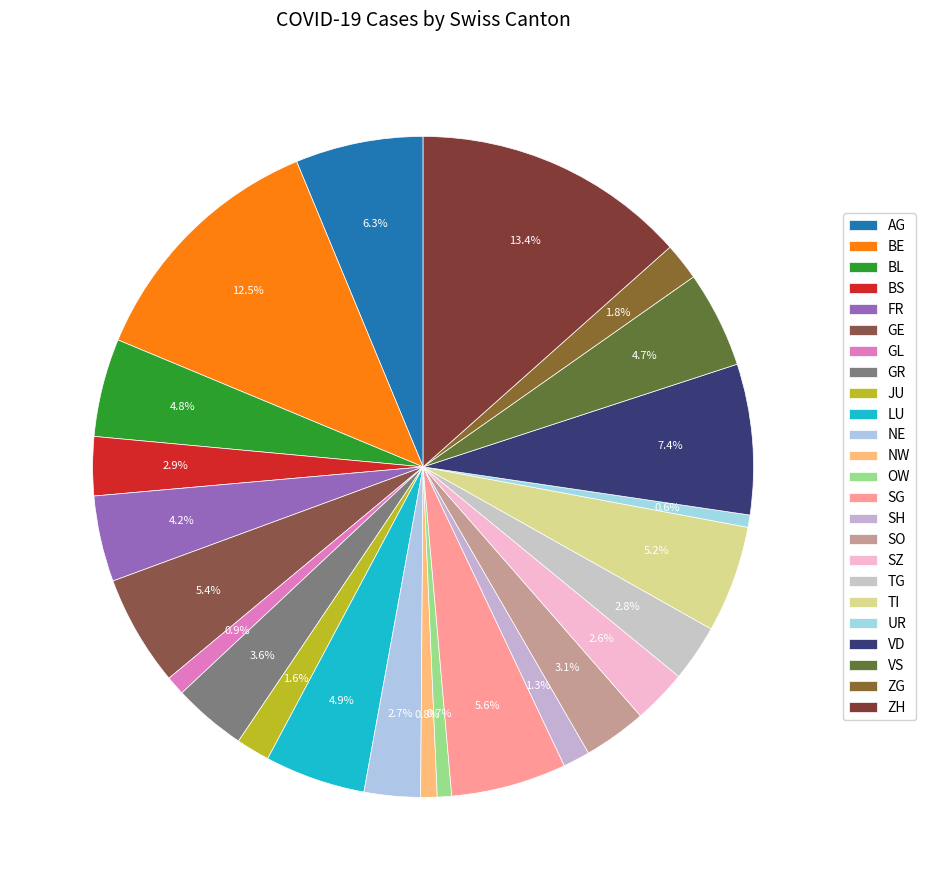

Count the number of slices in the pie.

24